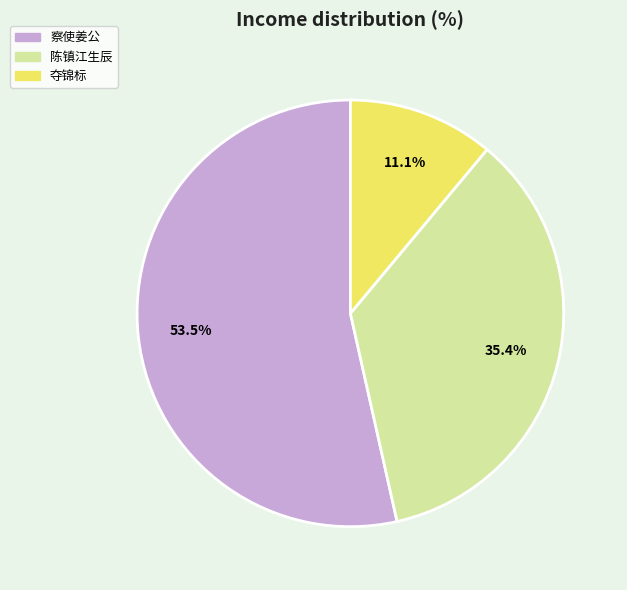

Is there any slice that represents more than half of the pie?

Yes